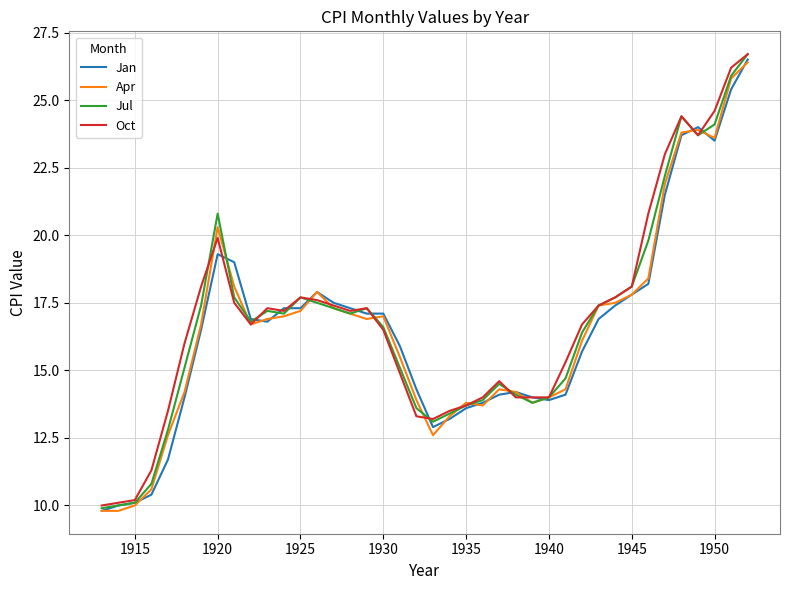

What is the lowest value of the Jan series?

9.8